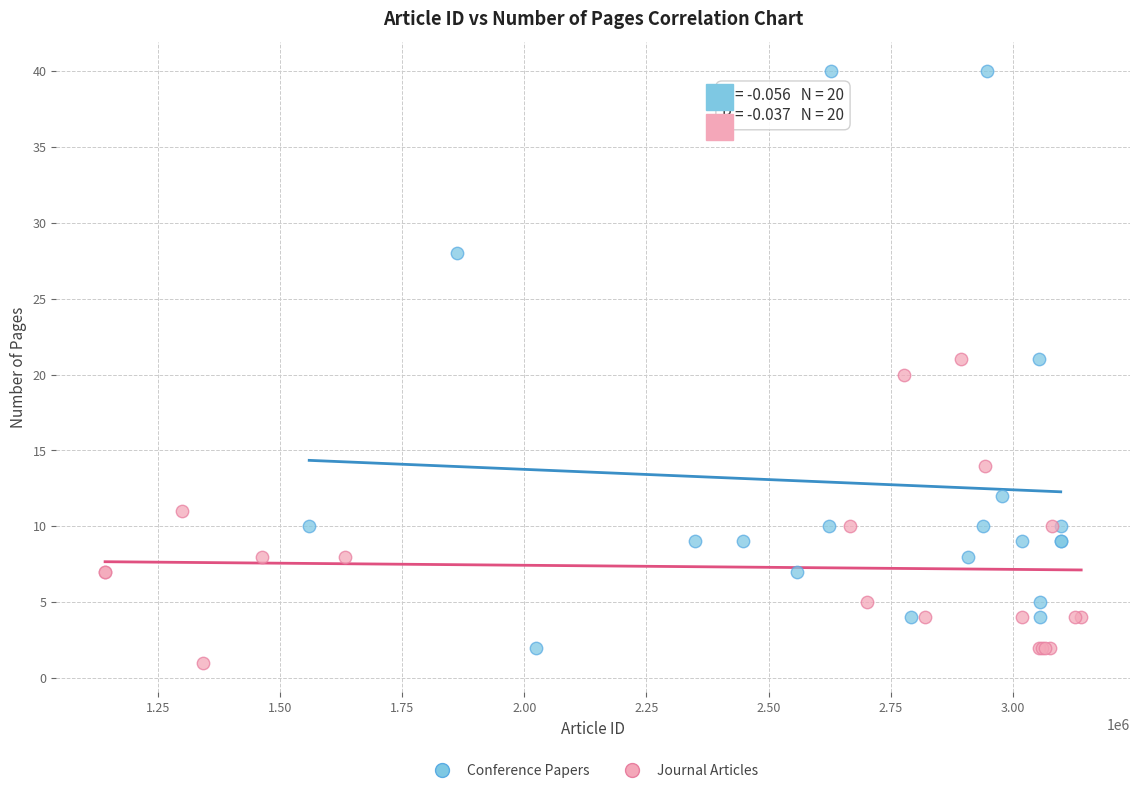

Which series has the widest spread of Y values?

Conference Papers